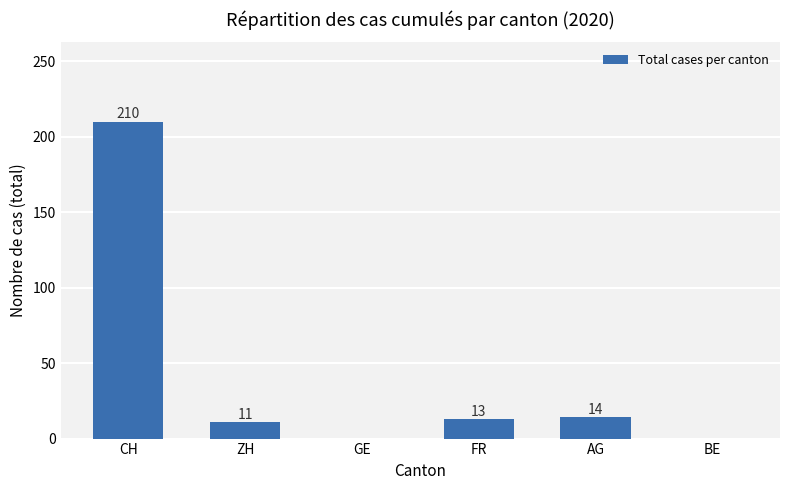

Which label corresponds to the largest value in the chart?

CH